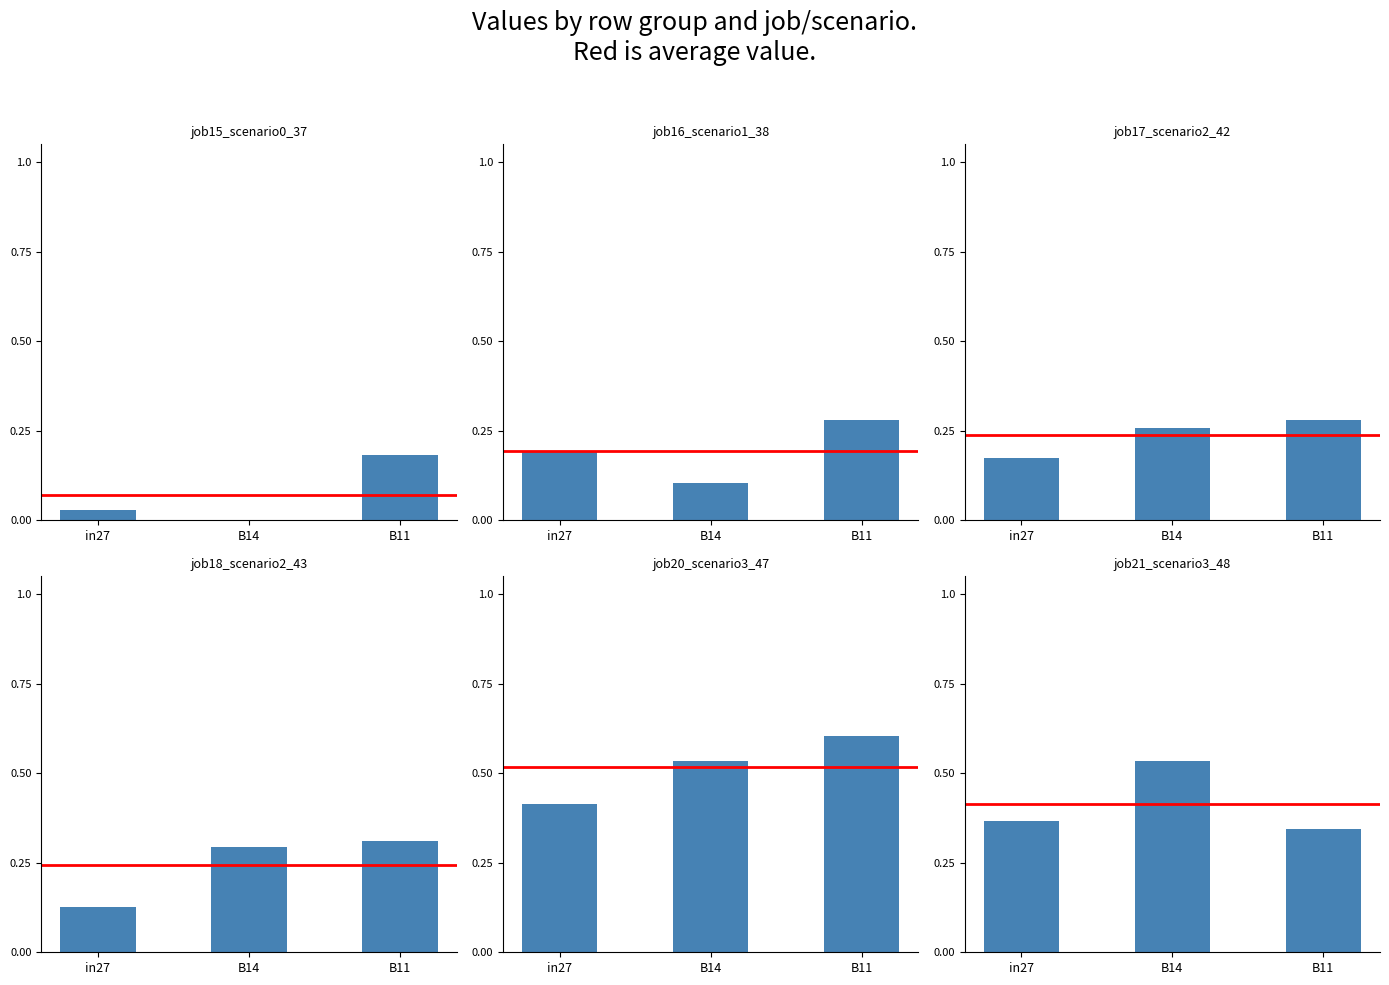

What is the difference between the highest and lowest values at 3?

0.2